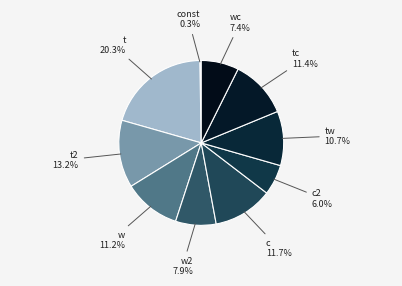

How many segments does this pie chart have?

10